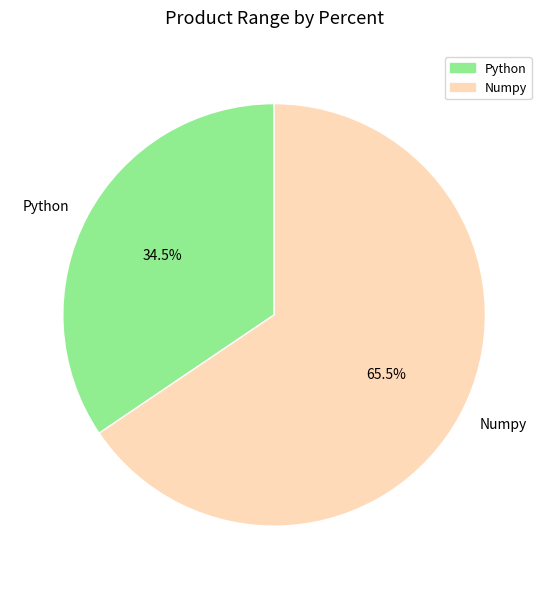

Is it true that Numpy is 72% of the pie?

False